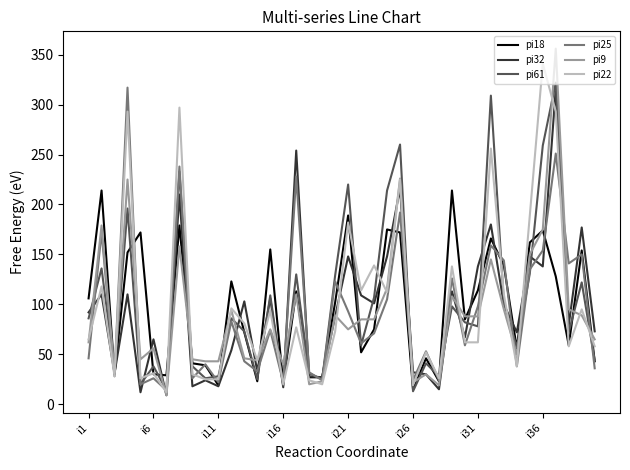

What is the greatest value displayed?

356